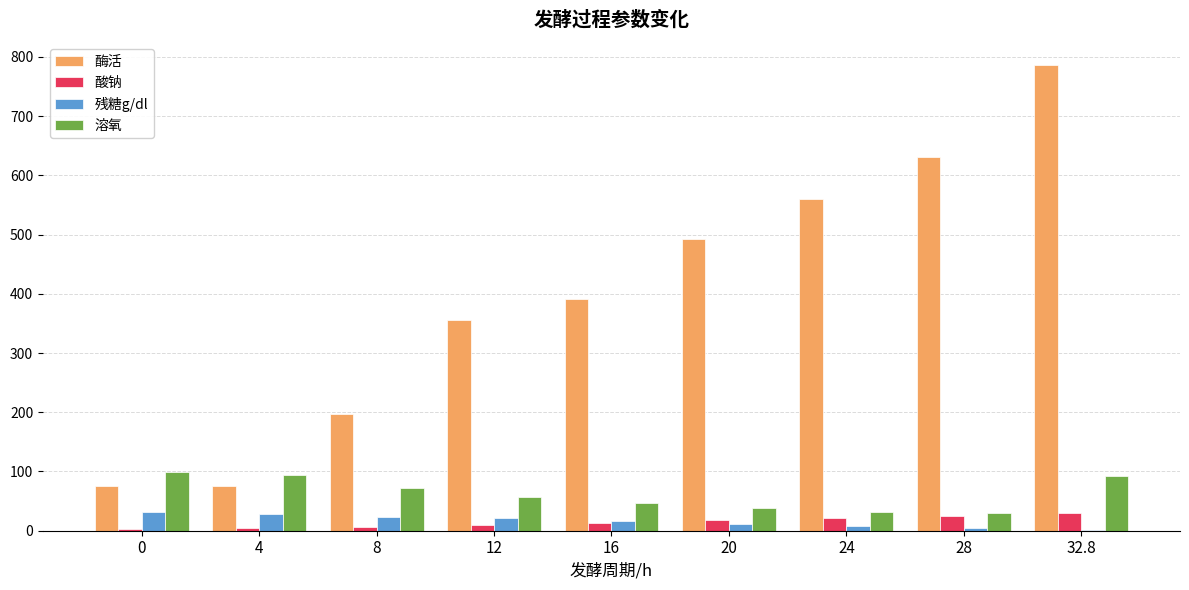

What are all the series names shown in the legend?

酶活, 酸钠, 残糖g/dl, 溶氧